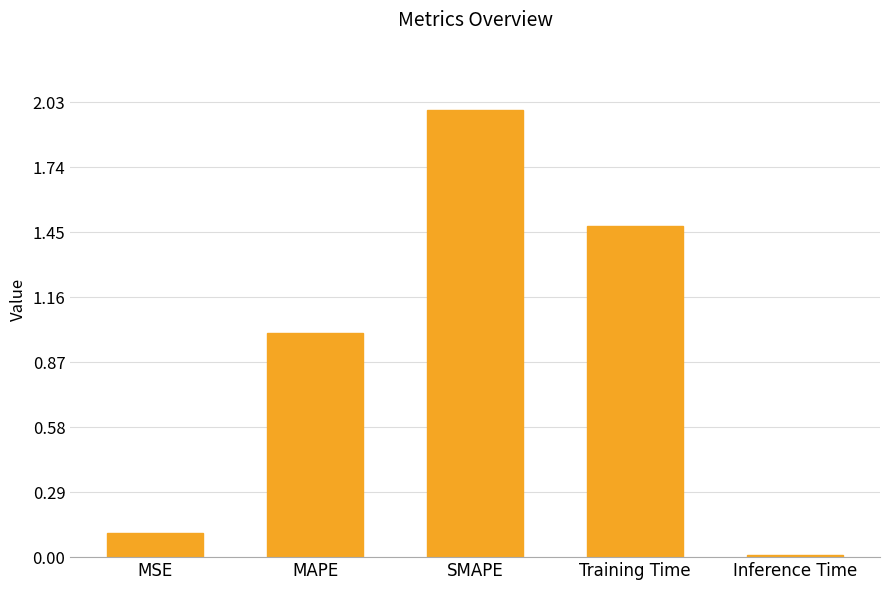

Between Training Time and Inference Time, which is larger?

Training Time